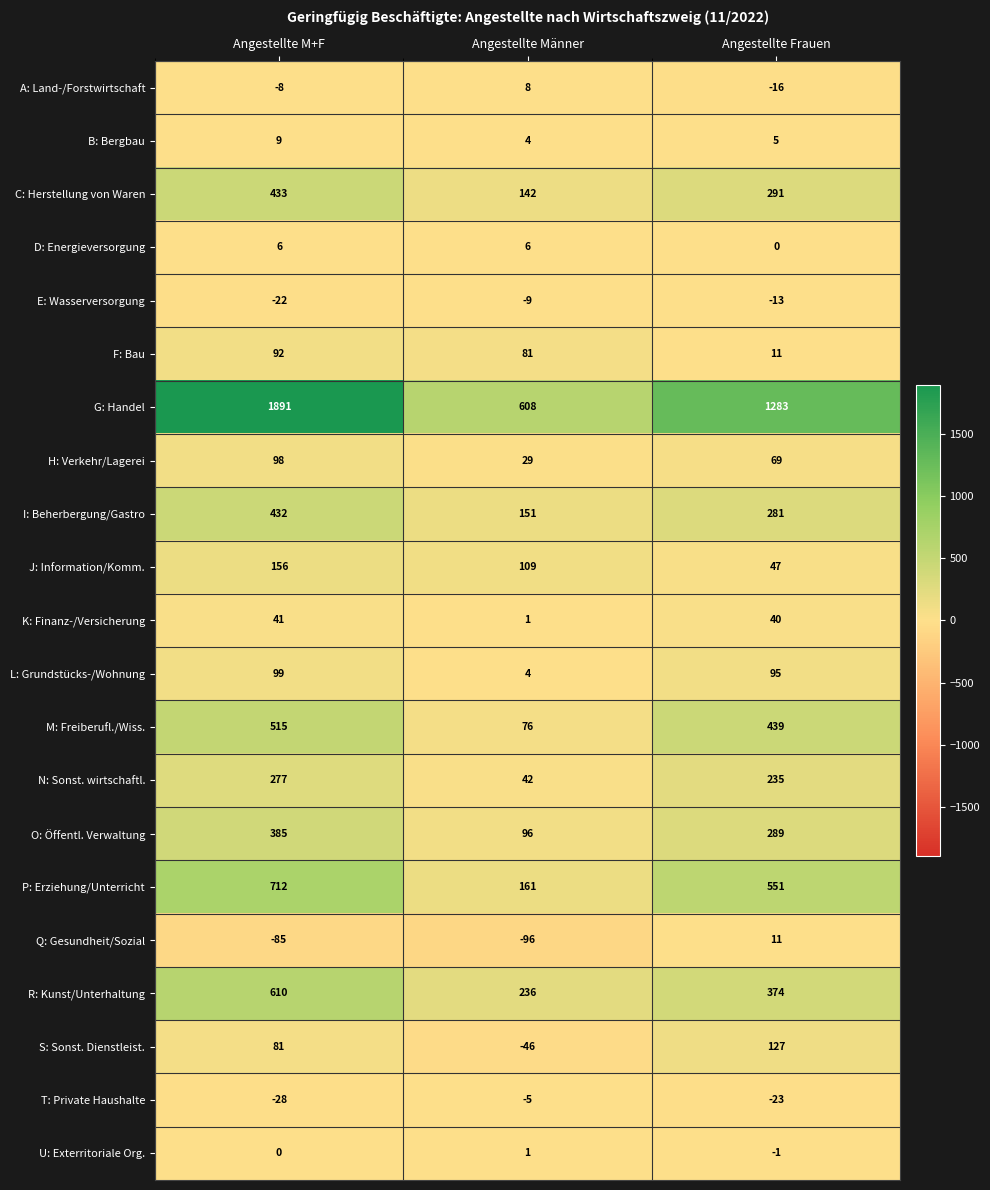

Which series has the widest spread of values?

G: Handel